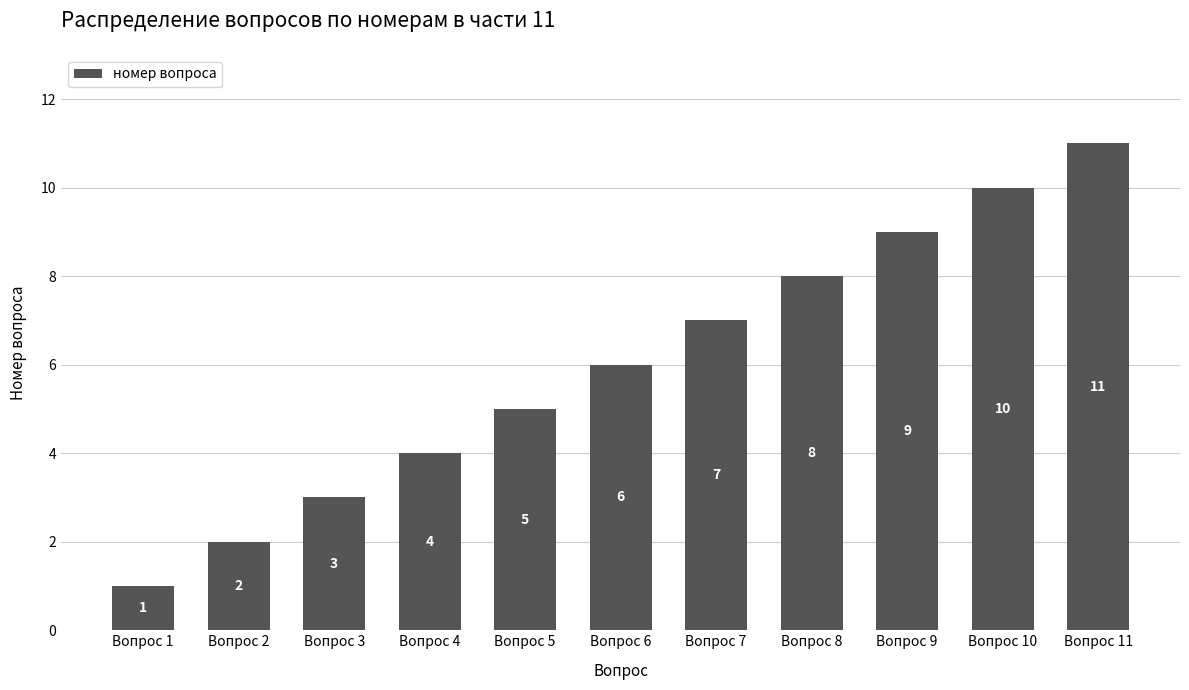

Count the number of categories in the chart.

11